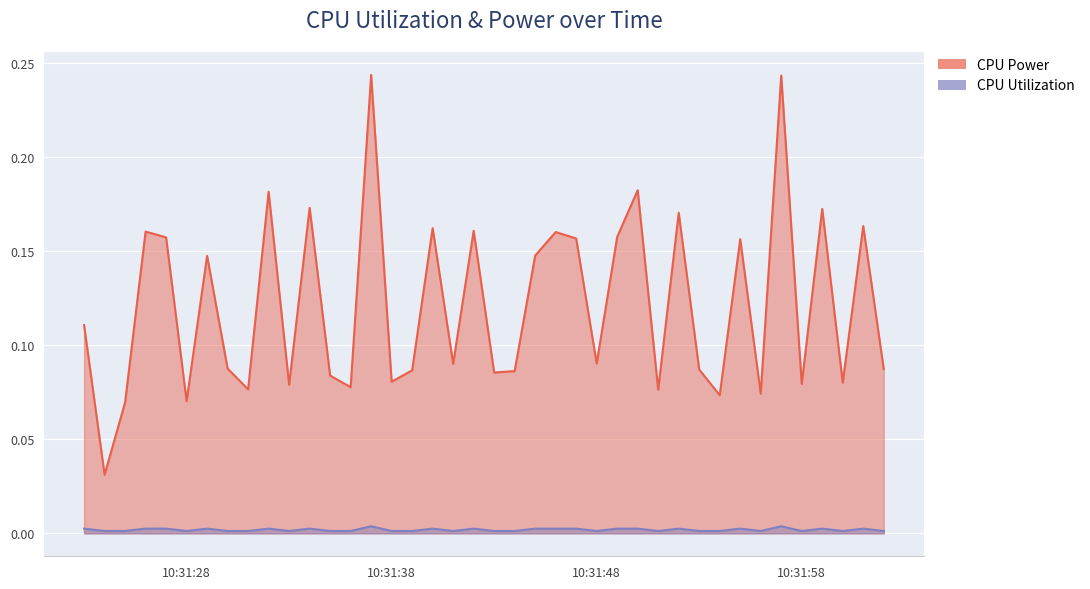

What is the spread (max minus min) of values at 2025-03-24 10:31:55?

0.2